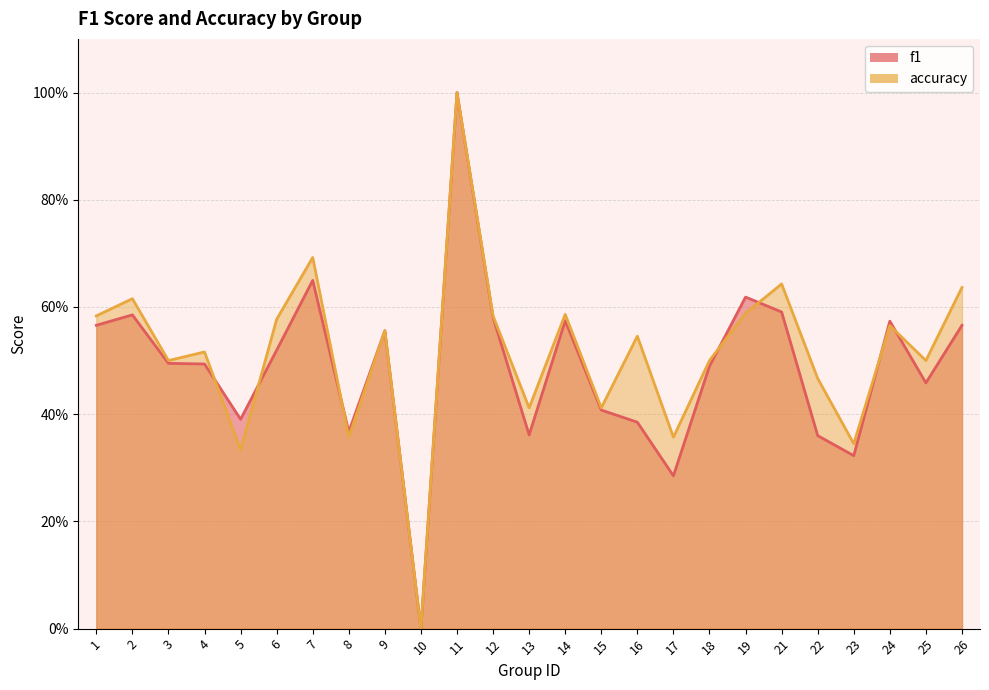

At how many categories does at least one series exceed 0?

24